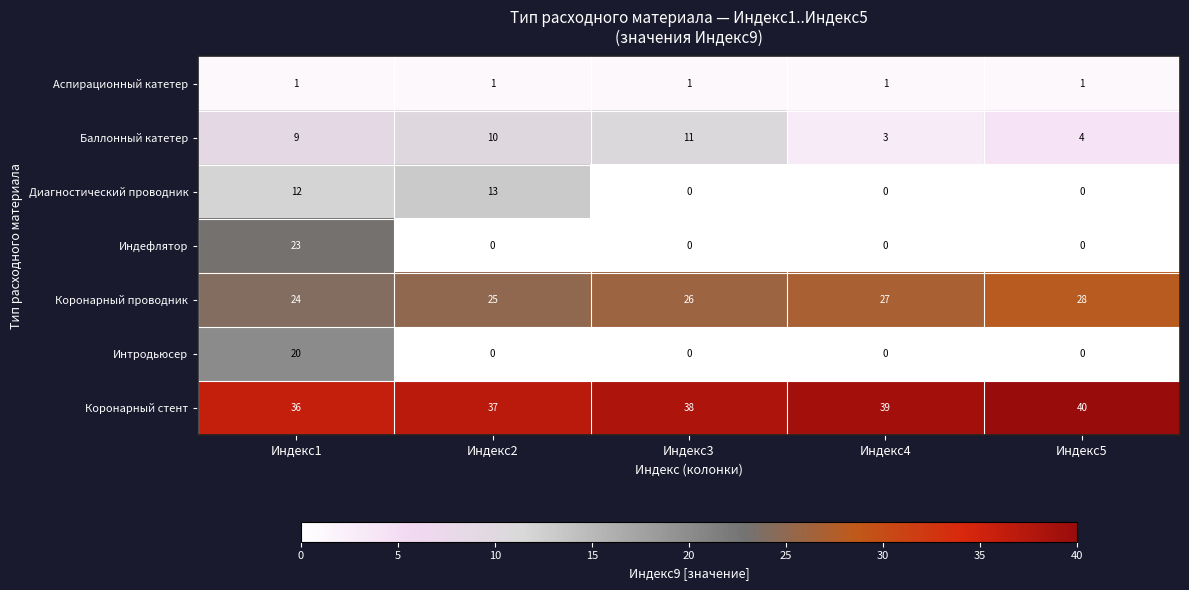

How many data points in Баллонный катетер are less than 9?

2